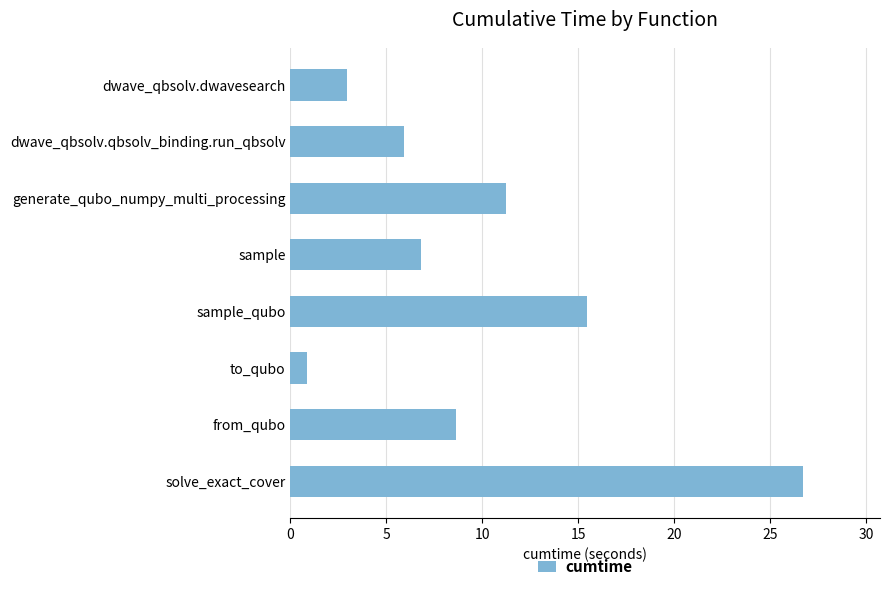

What value does the data have at to_qubo?

0.9